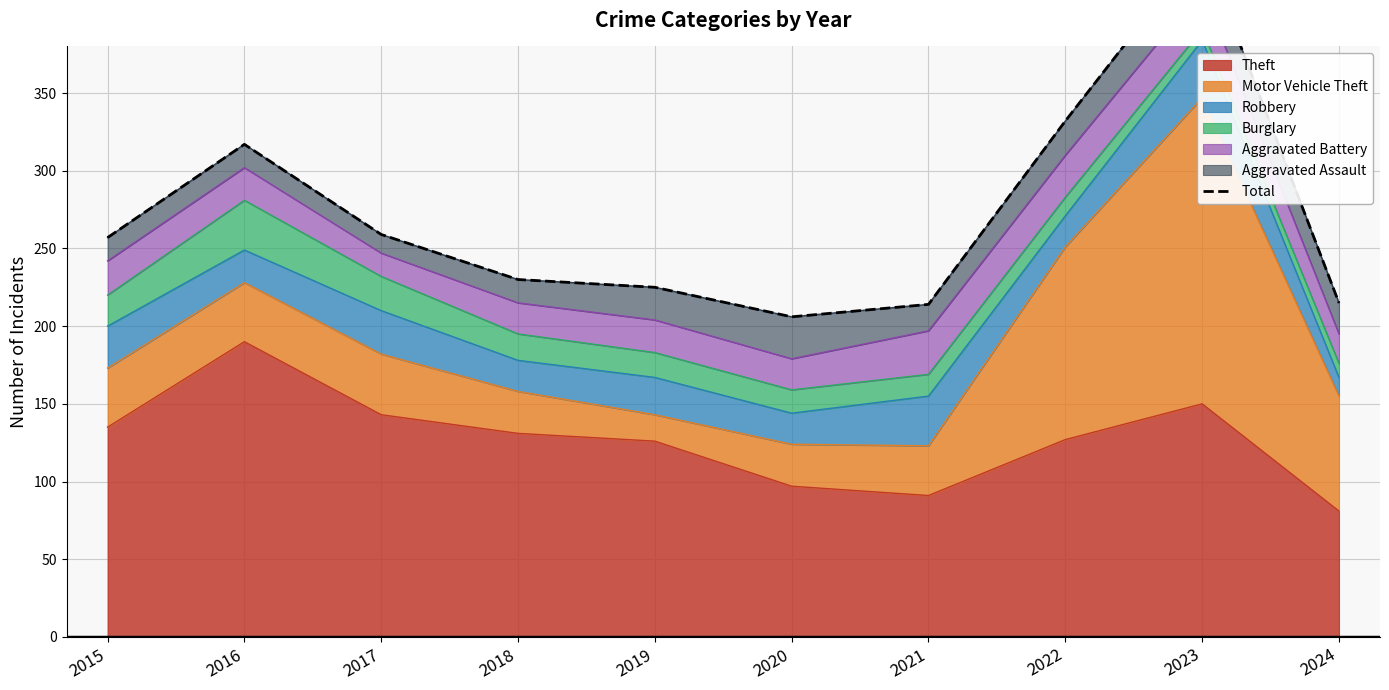

What is the sum of all values?

2700